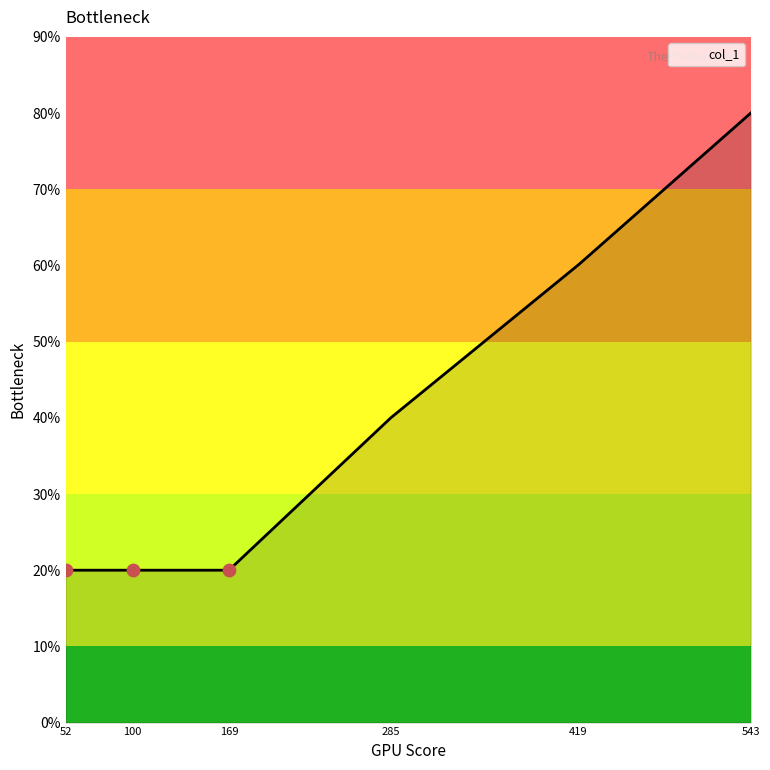

What is the ratio of the value at 100 to the value at 543?

0.2